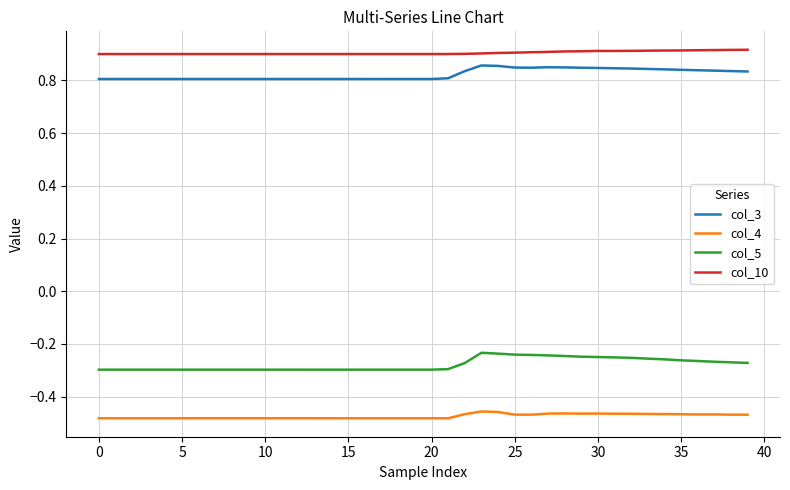

Which series has the largest total across all categories?

col_10